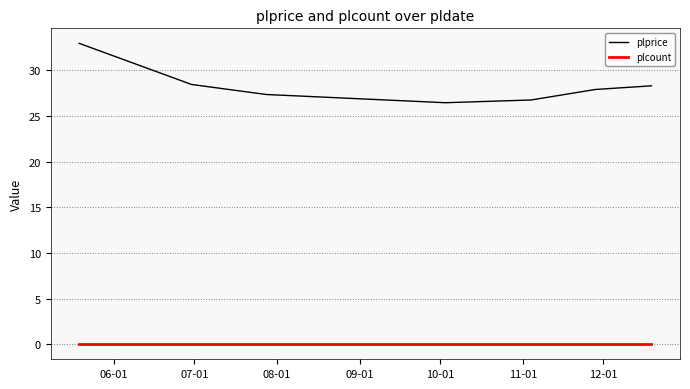

Which series has the largest total across all categories?

plprice